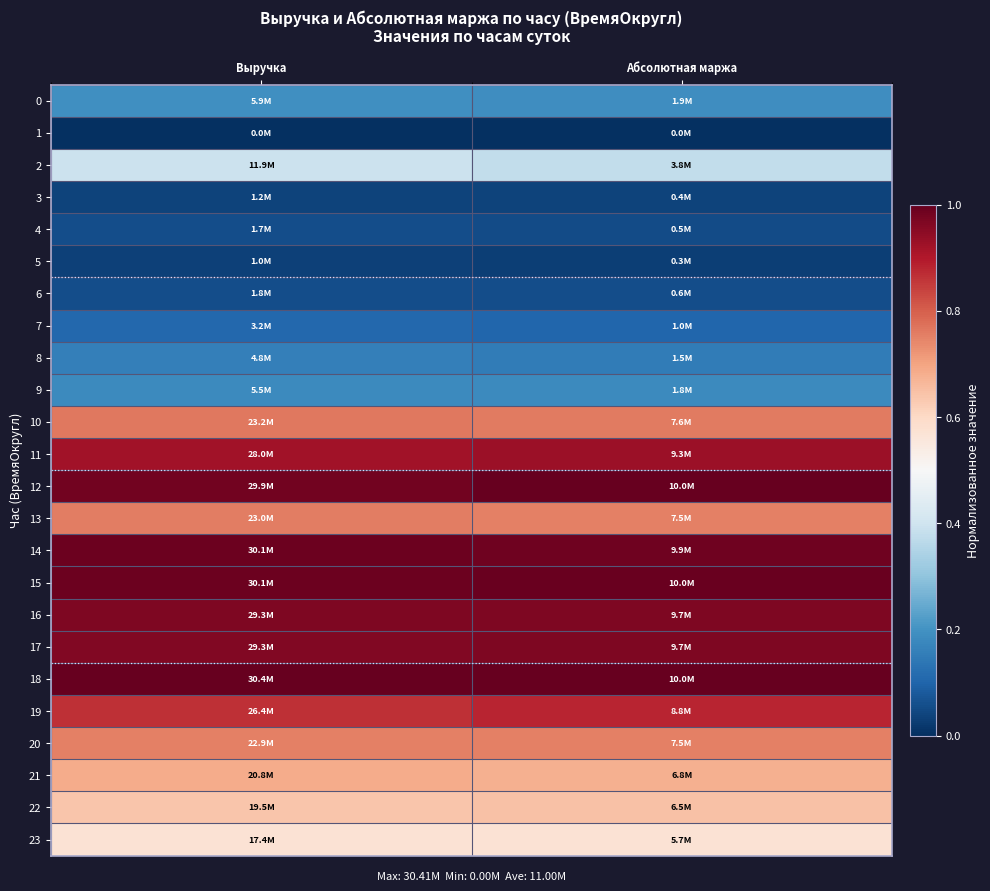

At which category is the sum across all series the highest?

Абсолютная маржа